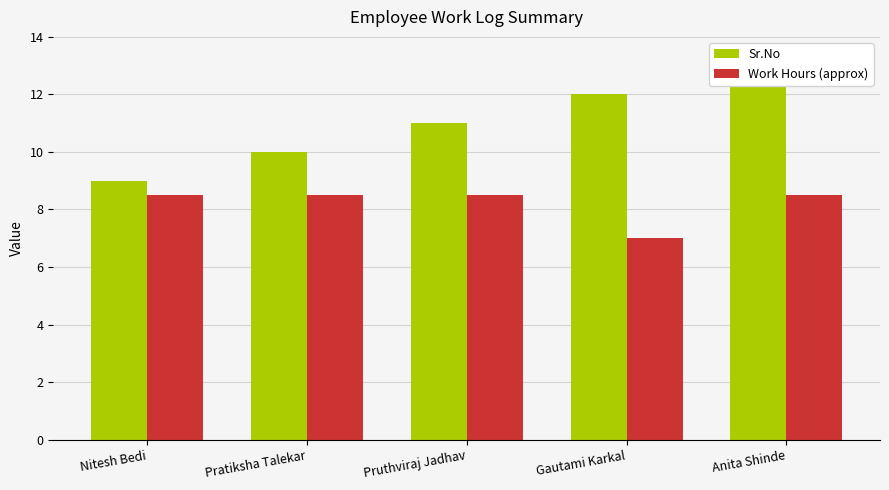

What is the difference between the Work Hours (approx) values at Gautami Karkal and Pruthviraj Jadhav?

1.5